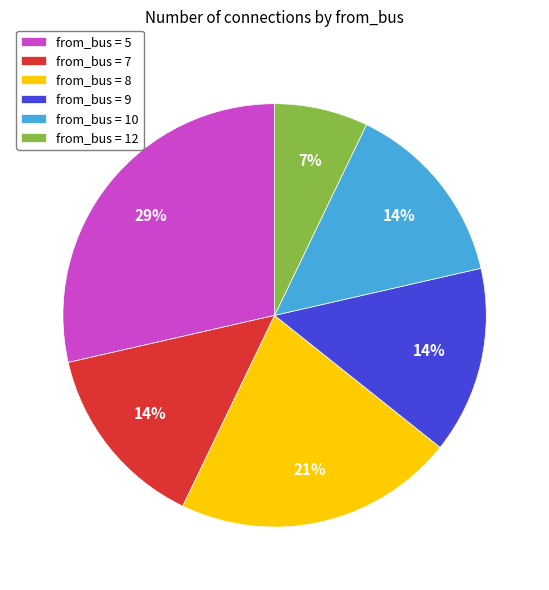

The from_bus = 7 slice represents 7% of the pie. True or false?

False